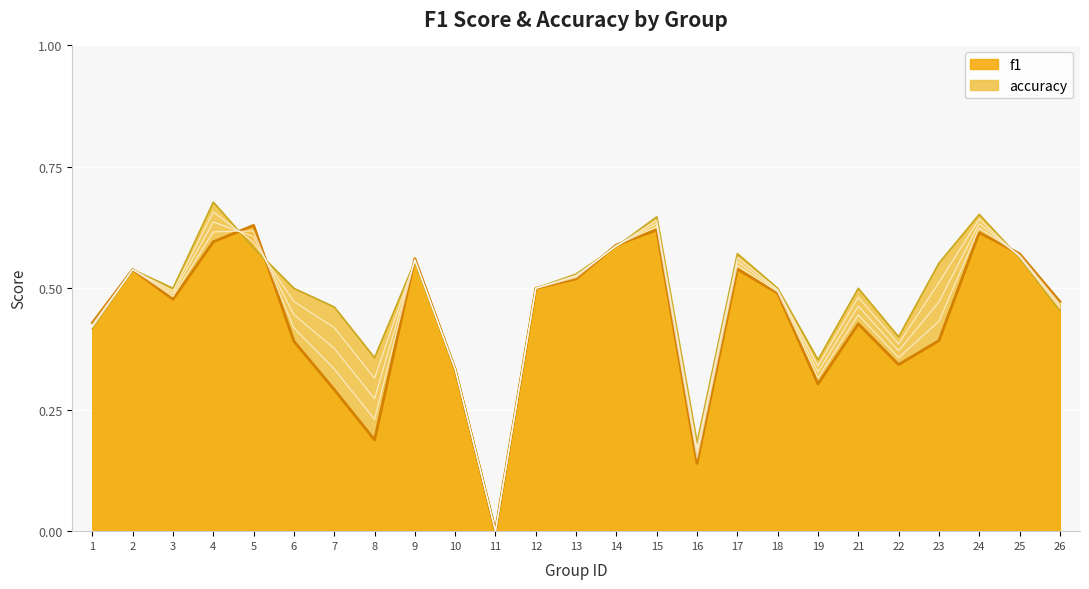

Reading left to right, transcribe all the data shown in this chart.

f1: 0.4	0.5	0.5	0.6	0.6	0.4	0.3	0.2	0.6	0.3	0.0	0.5	0.5	0.6	0.6	0.1	0.5	0.5	0.3	0.4	0.3	0.4	0.6	0.6	0.5
accuracy: 0.4	0.5	0.5	0.7	0.6	0.5	0.5	0.4	0.6	0.3	0.0	0.5	0.5	0.6	0.6	0.2	0.6	0.5	0.4	0.5	0.4	0.6	0.7	0.6	0.5